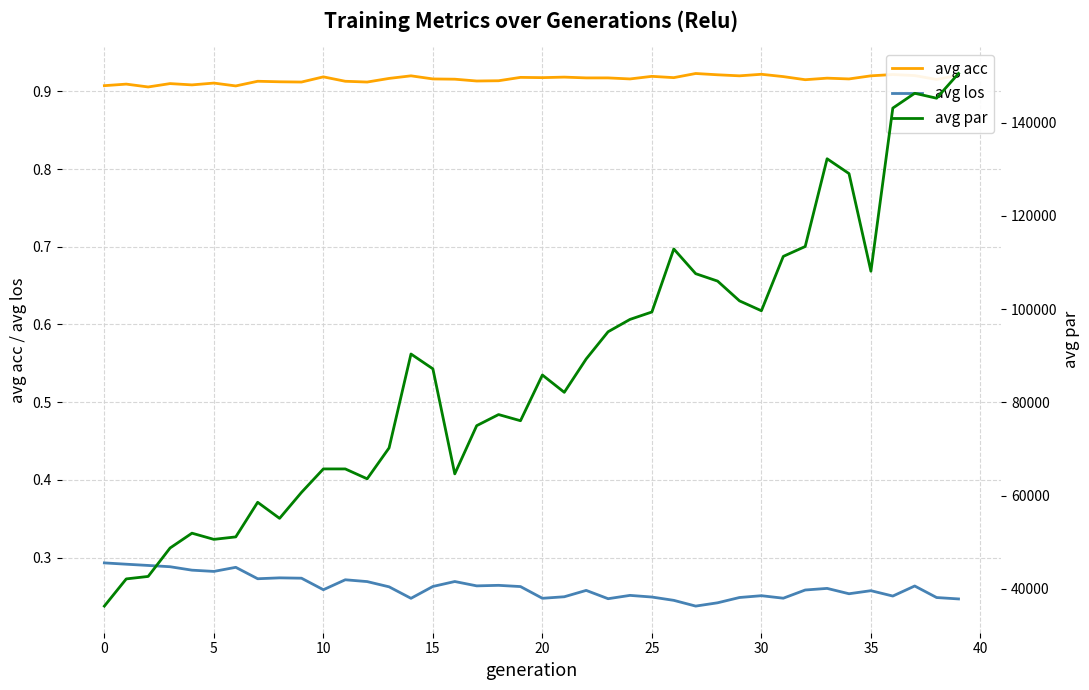

Which series has the largest total across all categories?

avg par